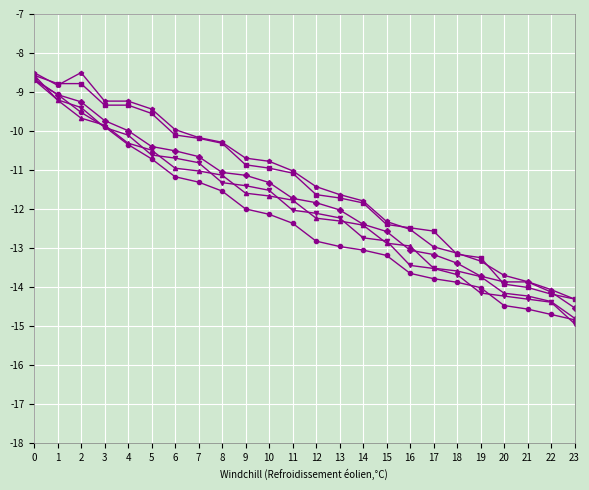

How many data points does each series have?

39